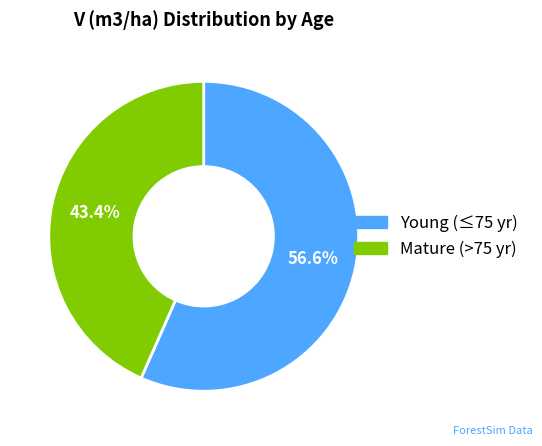

Does any single category account for the majority?

Yes